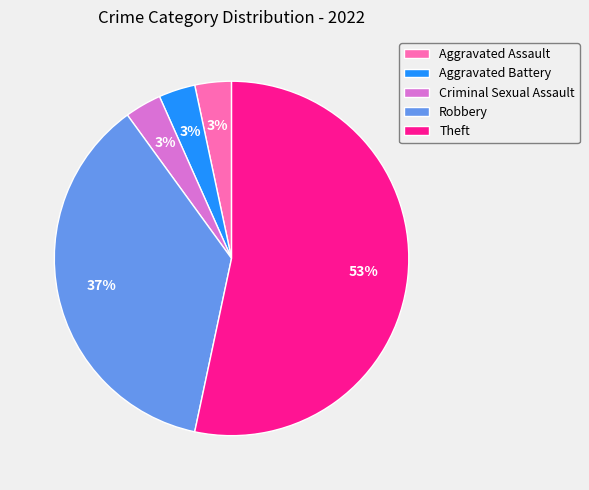

Does Aggravated Assault account for over 50% of the chart?

No